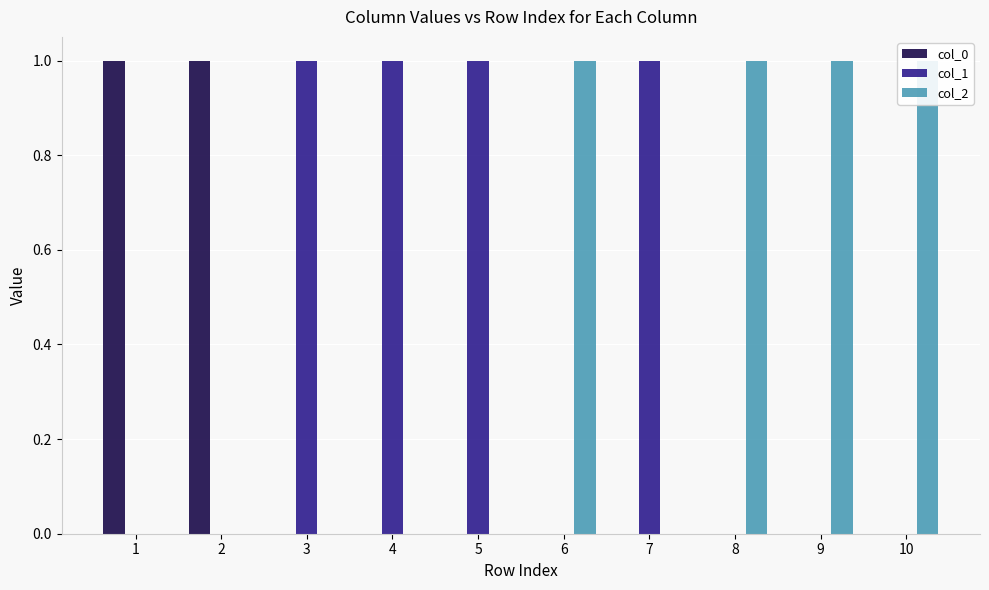

Reading left to right, transcribe all the data shown in this chart.

col_0: 1	1	0	0	0	0	0	0	0	0
col_1: 0	0	1	1	1	0	1	0	0	0
col_2: 0	0	0	0	0	1	0	1	1	1